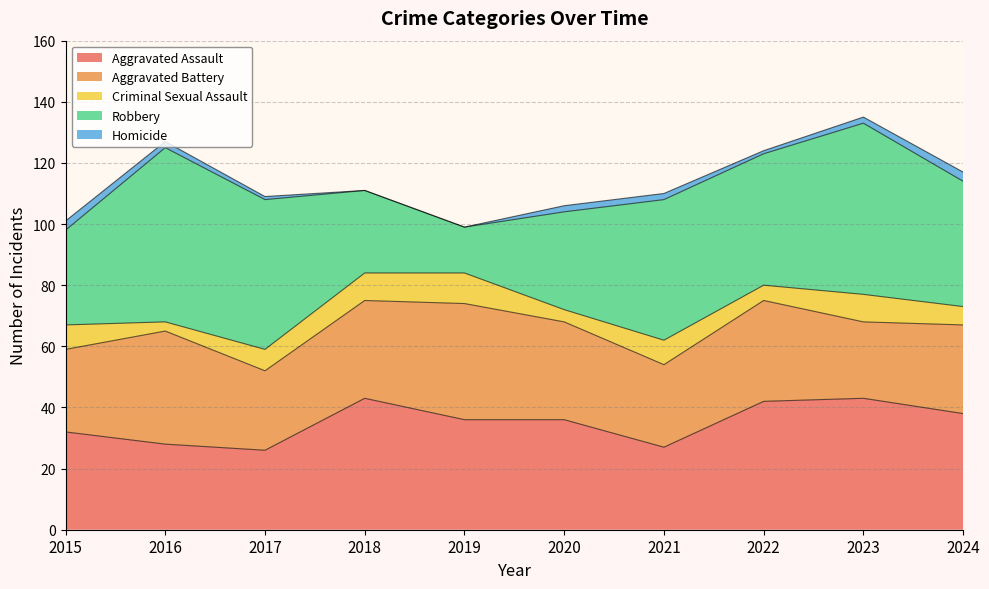

Between 2019 and 2020, which is larger?

2019